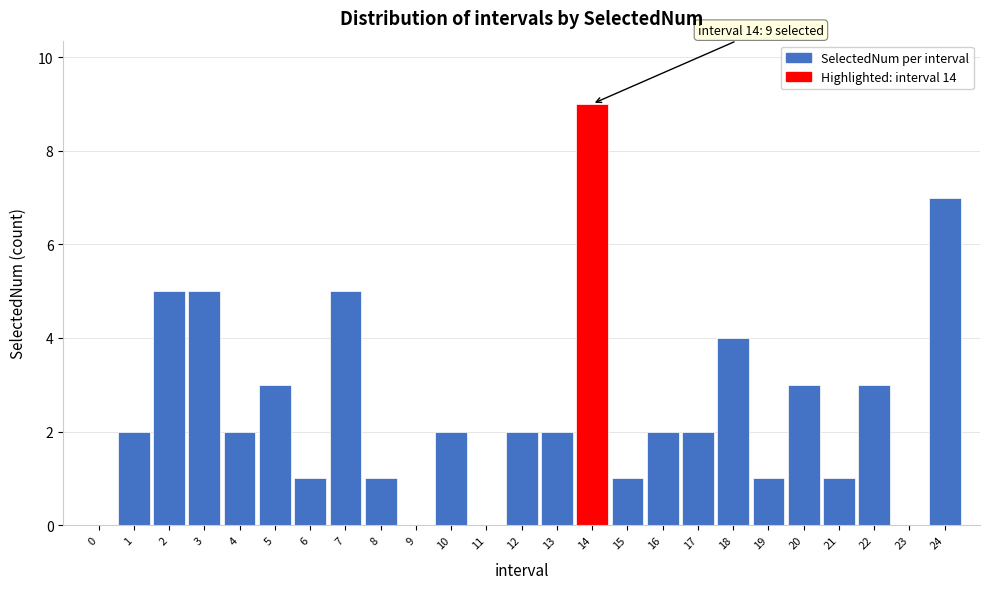

Reading right to left, transcribe all the data shown in this chart.

24=7	23=0	22=3	21=1	20=3	19=1	18=4	17=2	16=2	15=1	14=9	13=2	12=2	11=0	10=2	9=0	8=1	7=5	6=1	5=3	4=2	3=5	2=5	1=2	0=0